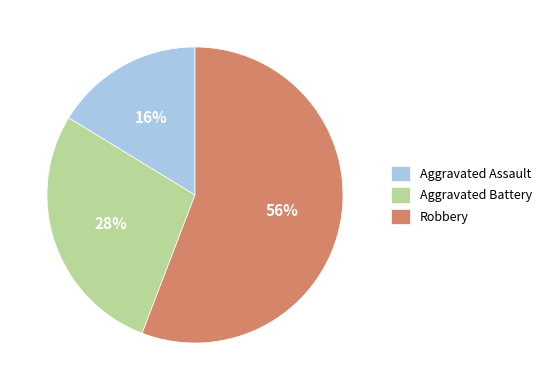

What is the smallest slice in the pie chart?

Aggravated Assault